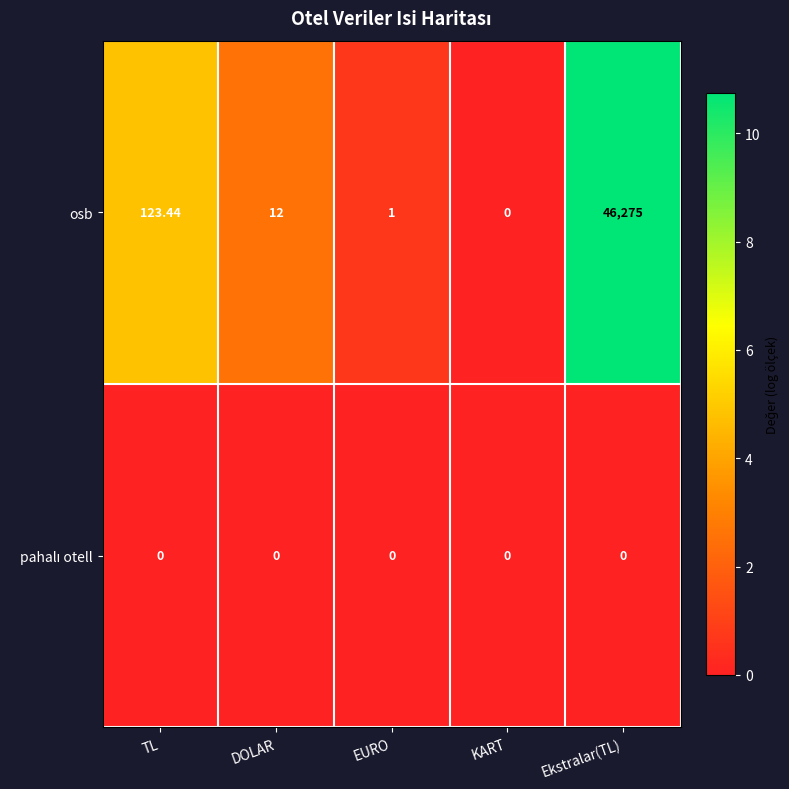

What is the spread (max minus min) of values at Ekstralar(TL)?

46275.0